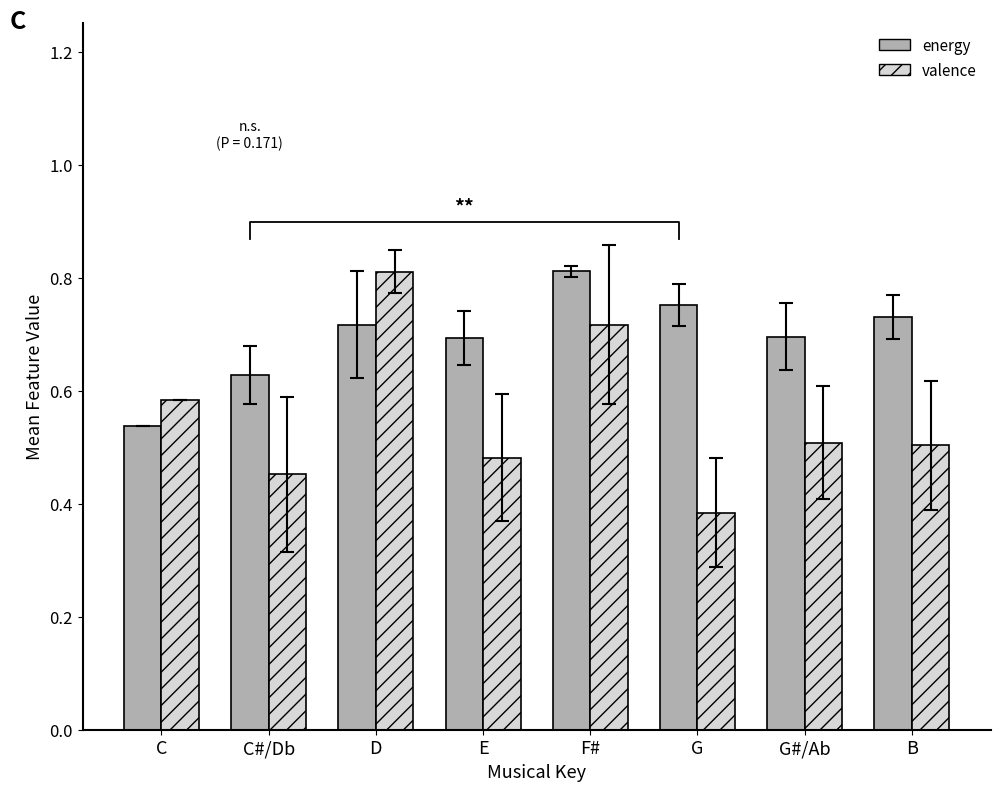

What is the label of the 1st bar from the right?

B